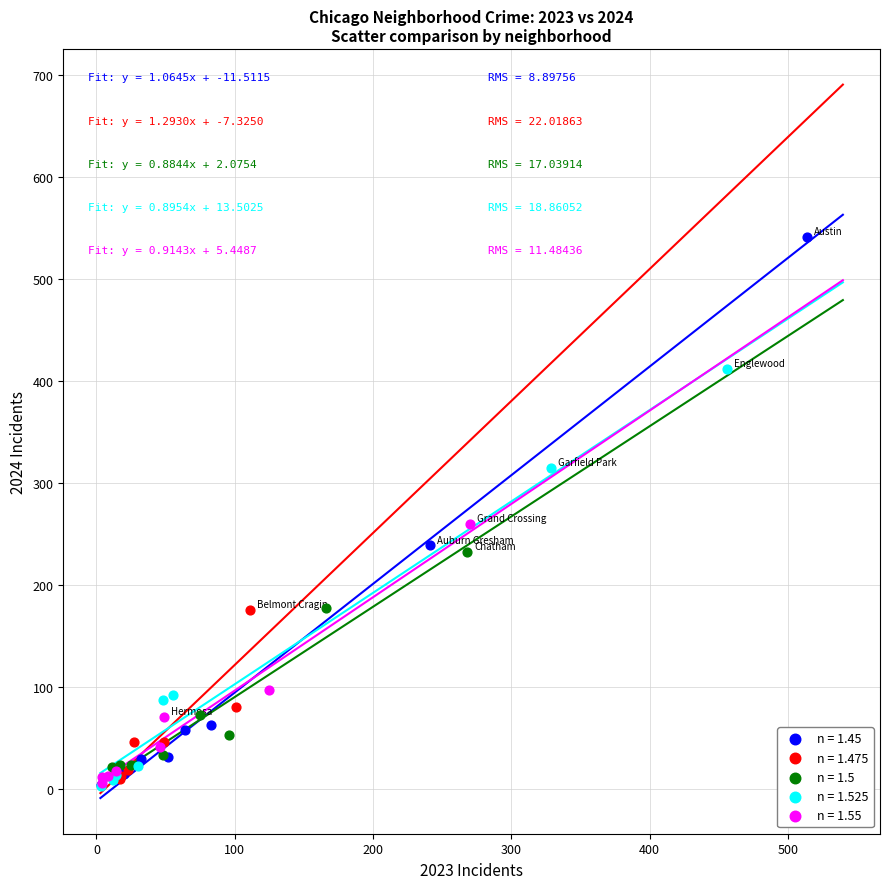

Which series has the largest Y range (max minus min)?

n = 1.45